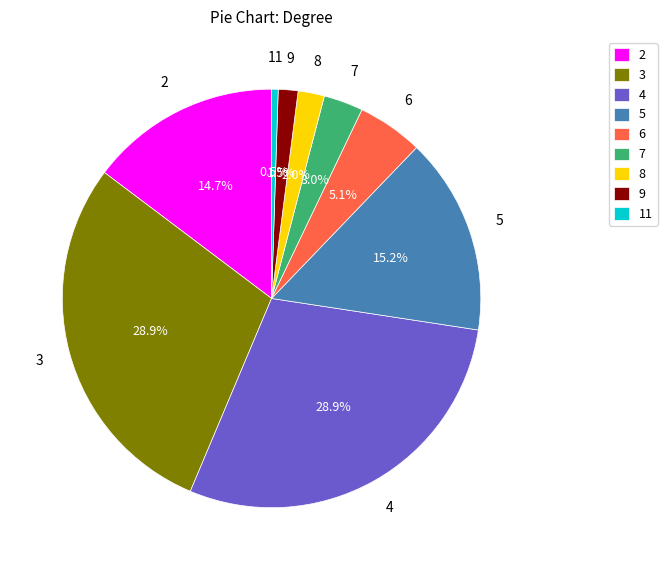

To the nearest percent, what is the combined percentage of 5 and 9?

17%